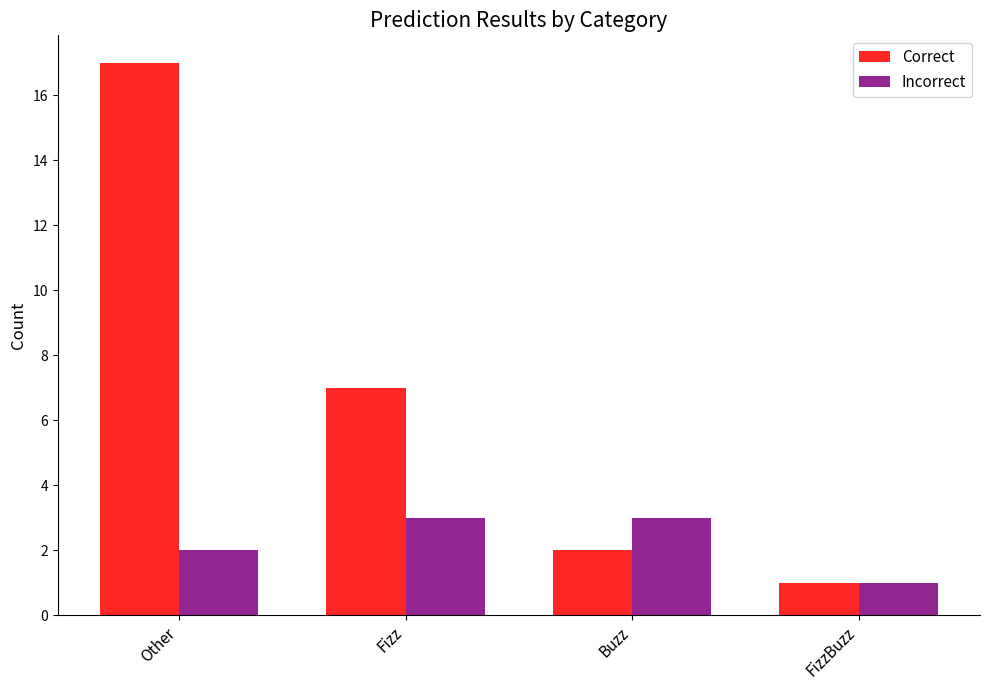

Reading left to right, transcribe all the data shown in this chart.

Correct: 17	7	2	1
Incorrect: 2	3	3	1